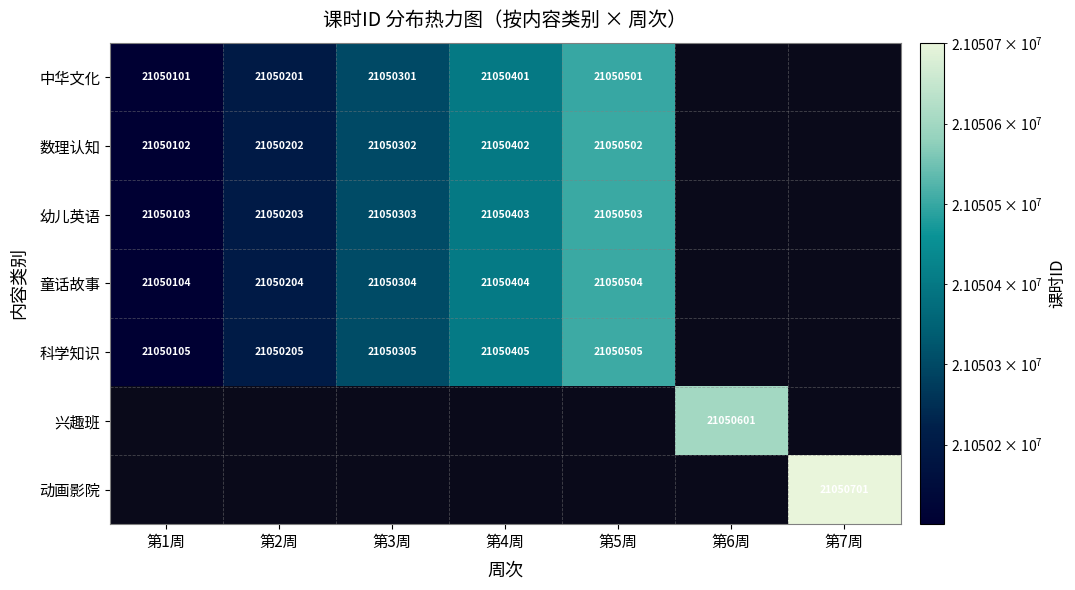

True or false: 中华文化 has a value of 21050101 at 第1周.

True